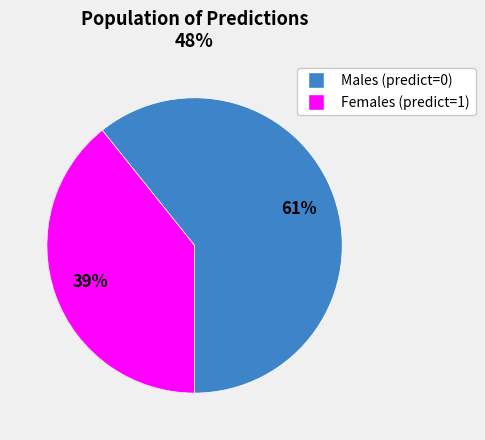

The Males (predict=0) slice represents 46% of the pie. True or false?

False